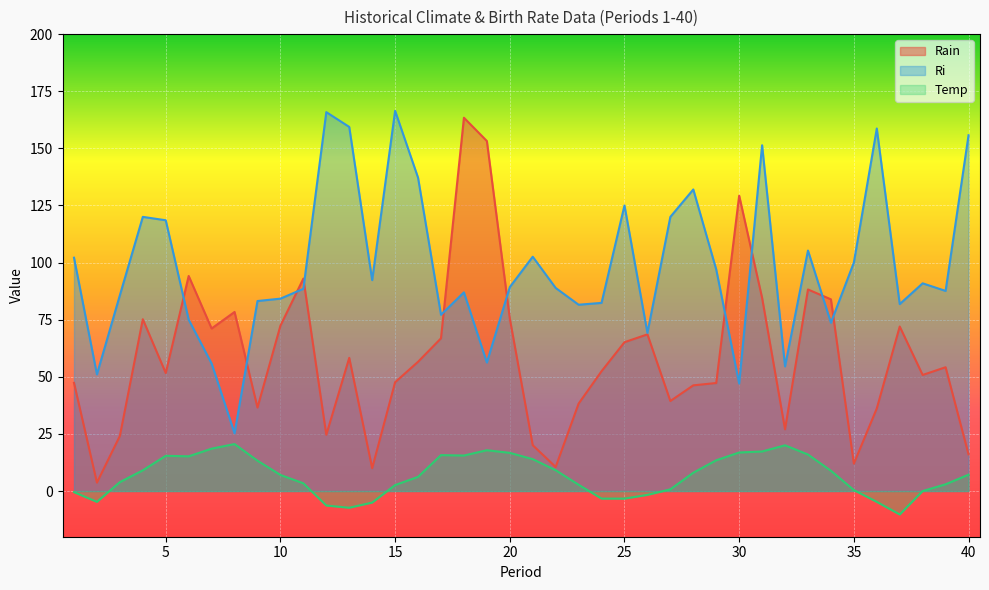

What is the total value across all series at 14?

97.3